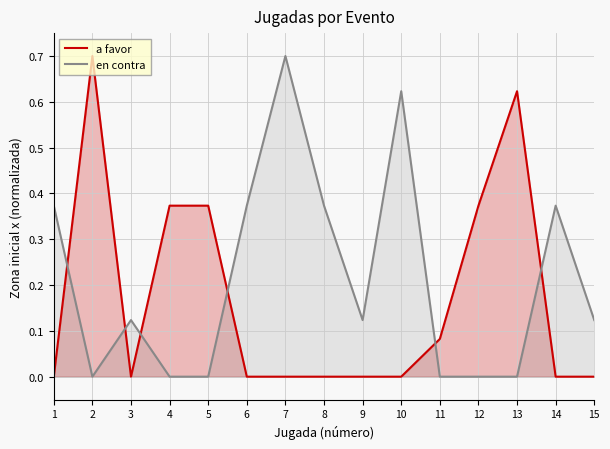

Rank the series at 5 from highest to lowest value.

a favor, en contra